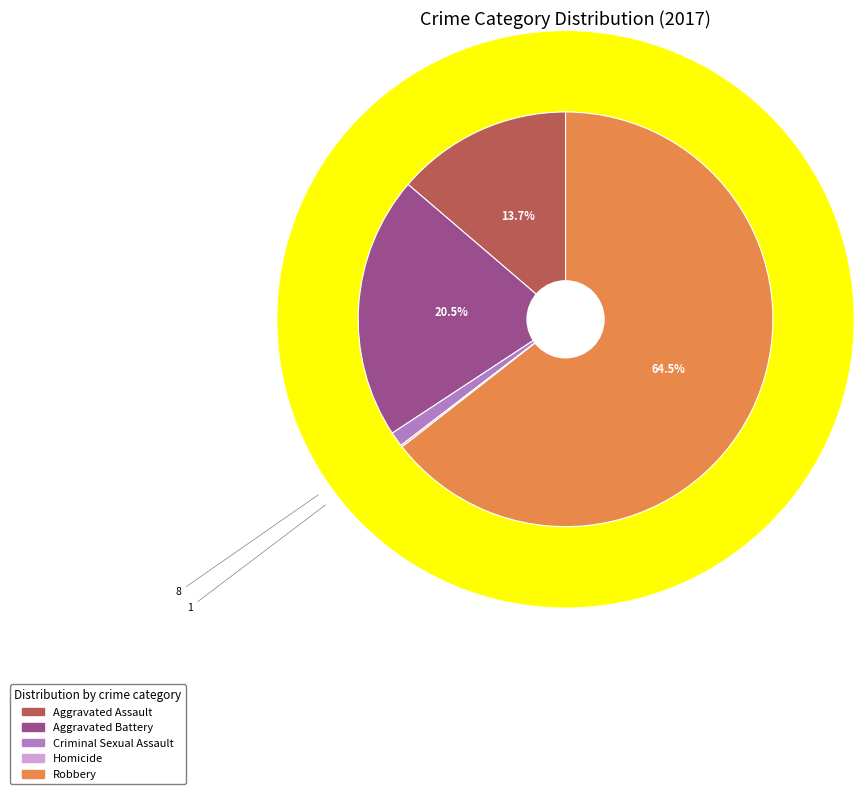

Which slice is the smallest?

Homicide